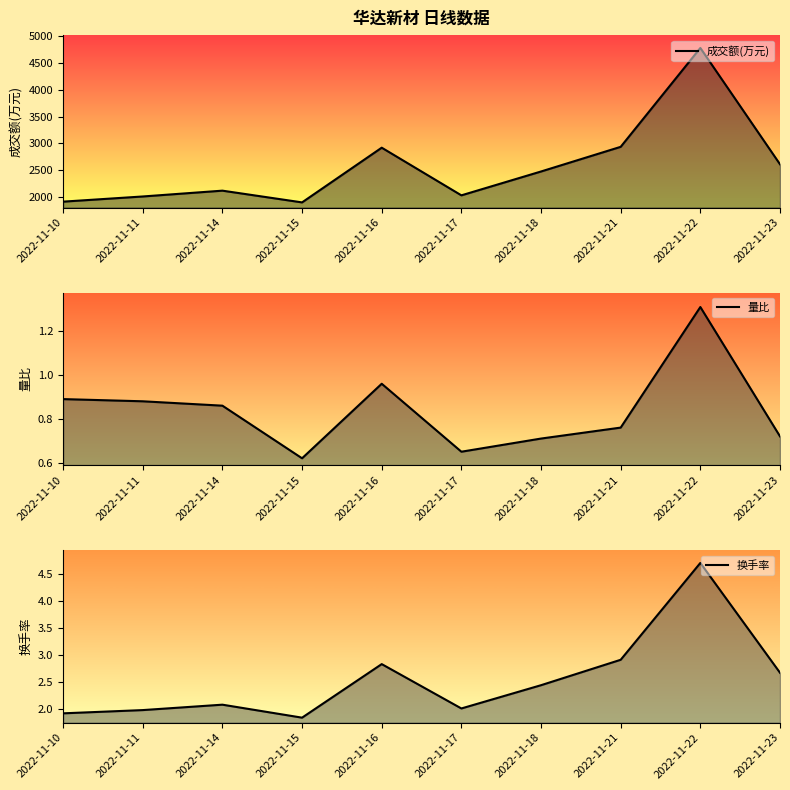

At which label does 量比 reach its peak?

2022-11-22